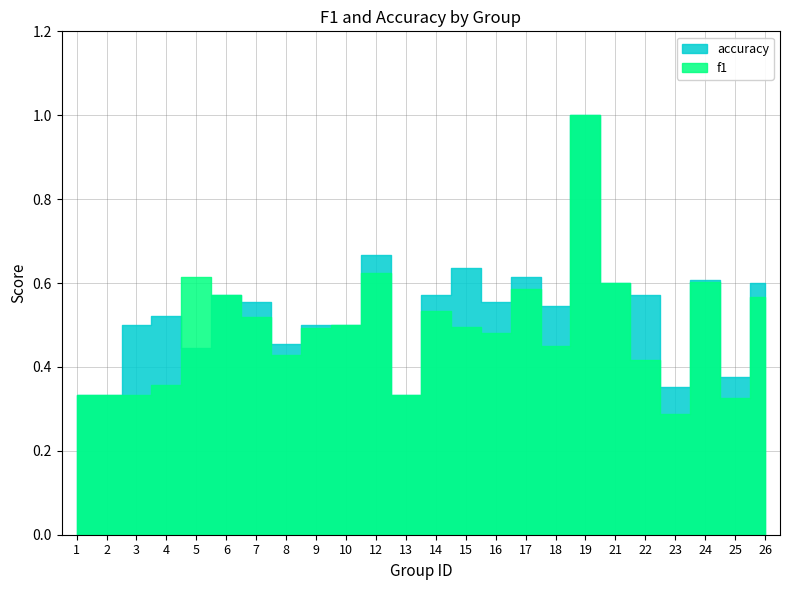

Which category has the highest value across all series?

19